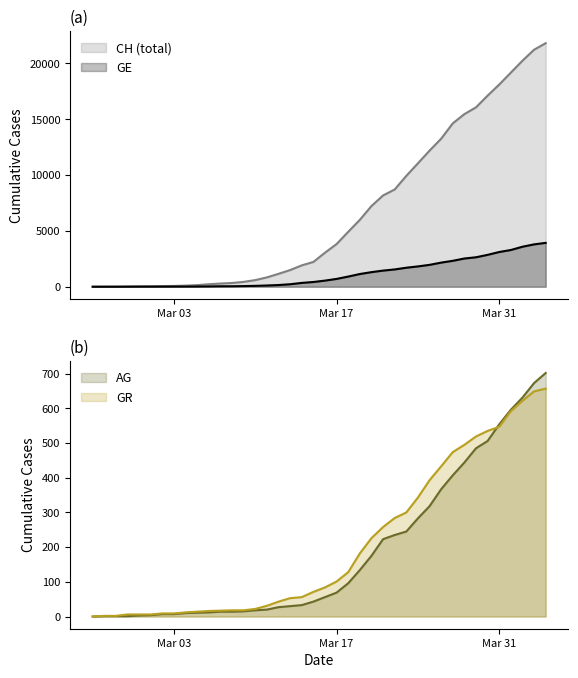

What is the highest value of the GE series?

3928